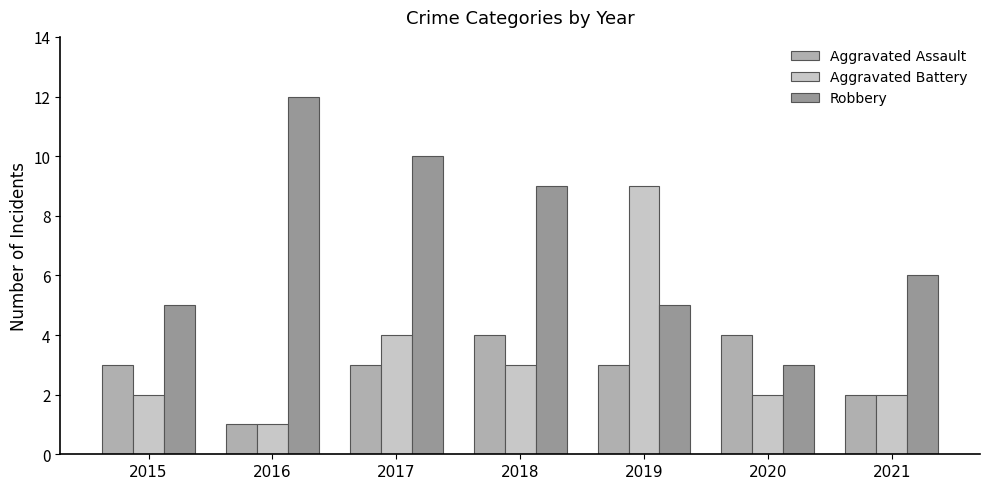

What are all the series names shown in the legend?

Aggravated Assault, Aggravated Battery, Robbery